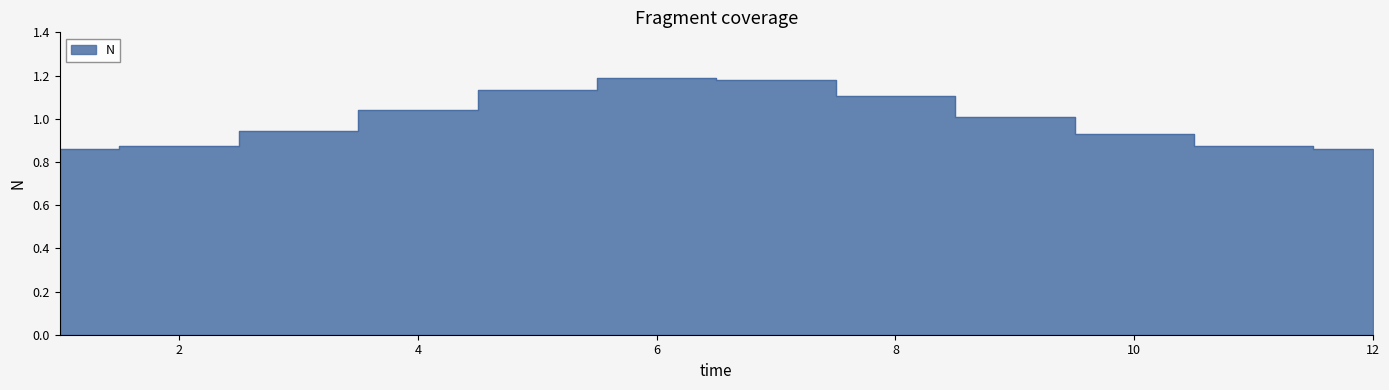

Reading right to left, extract all data points from this chart.

12=0.9	11=0.9	10=0.9	9=1.0	8=1.1	7=1.2	6=1.2	5=1.1	4=1.0	3=0.9	2=0.9	1=0.9